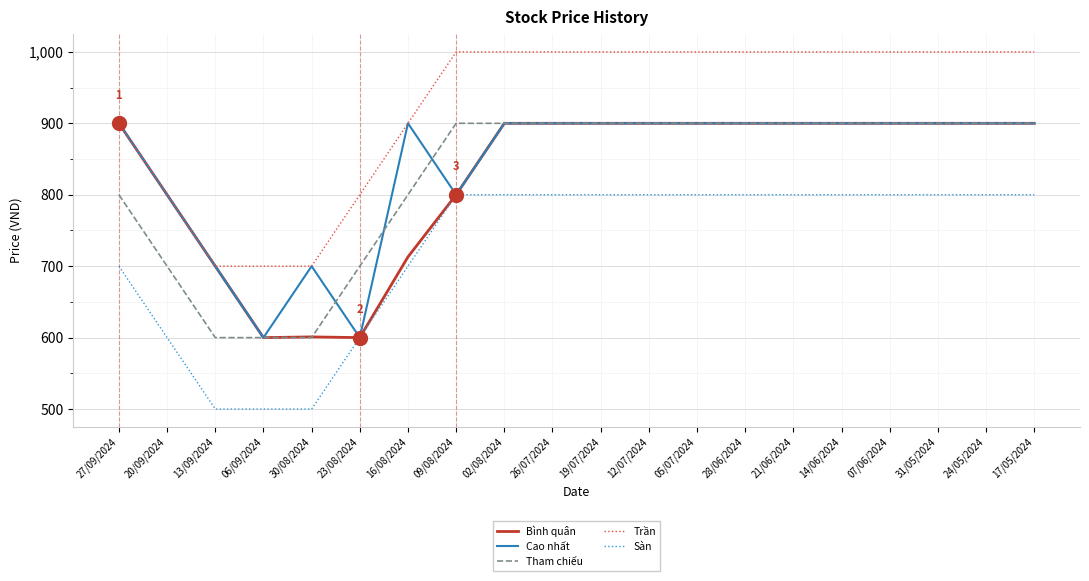

True or false: Tham chiếu and Trần cross at least once.

False